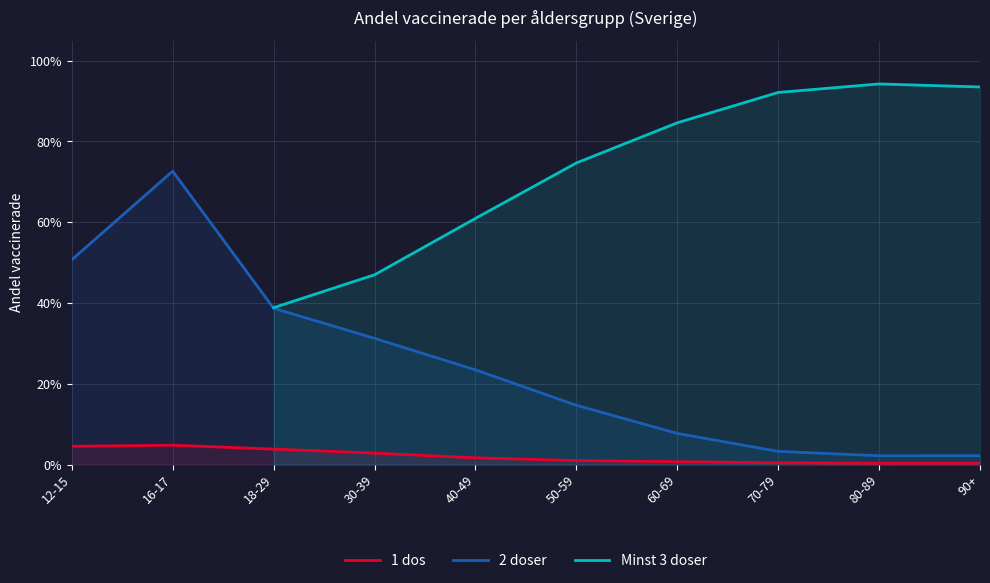

What is the approximate value of Minst 3 doser at 50-59?

0.7